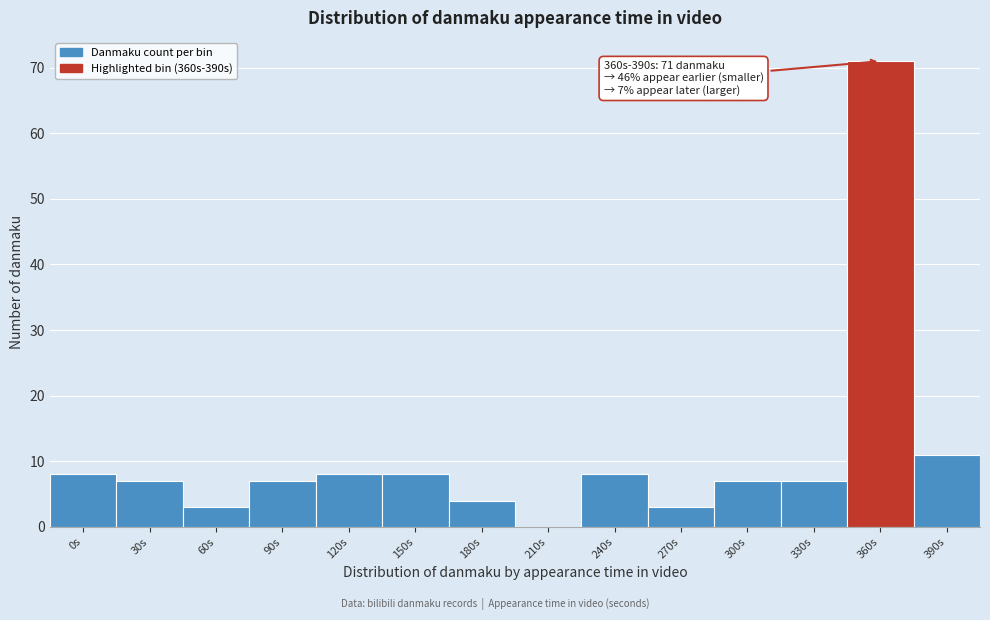

Reading left to right, transcribe all the data shown in this chart.

0s=8	30s=7	60s=3	90s=7	120s=8	150s=8	180s=4	210s=0	240s=8	270s=3	300s=7	330s=7	360s=71	390s=11